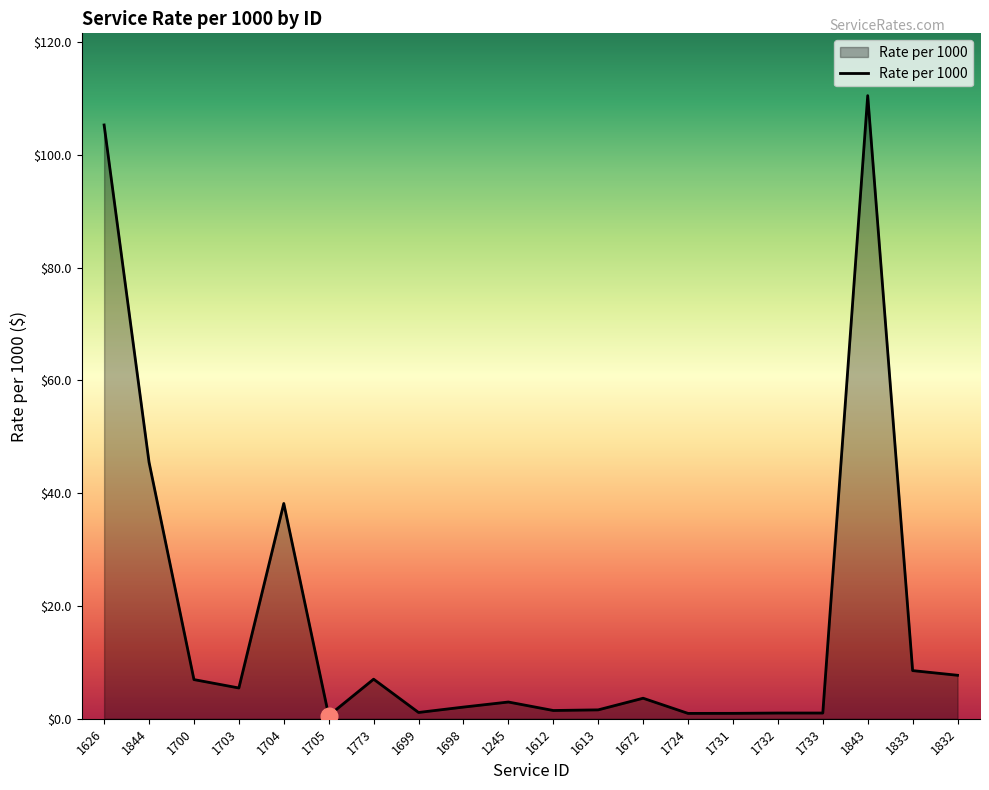

What is the difference between the maximum and minimum values?

110.0